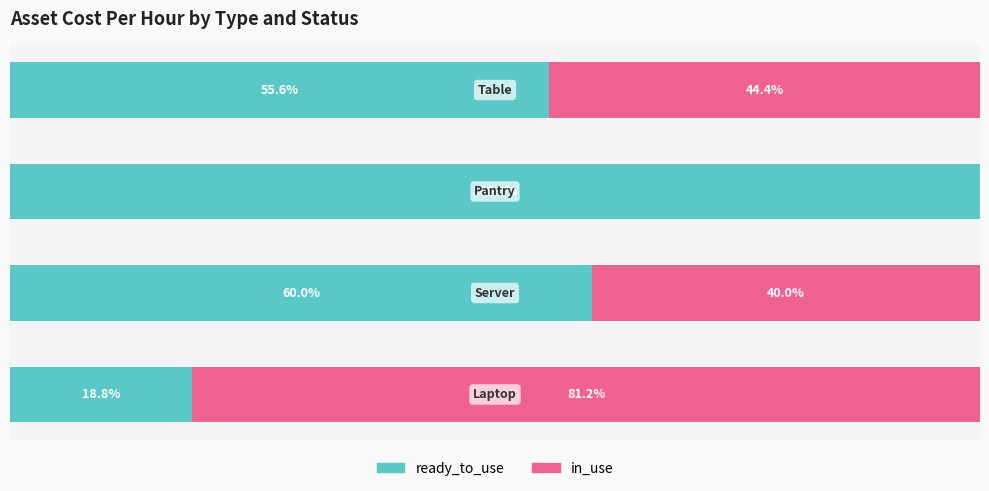

What is the difference between the in_use values at 2 and 0?

81.2